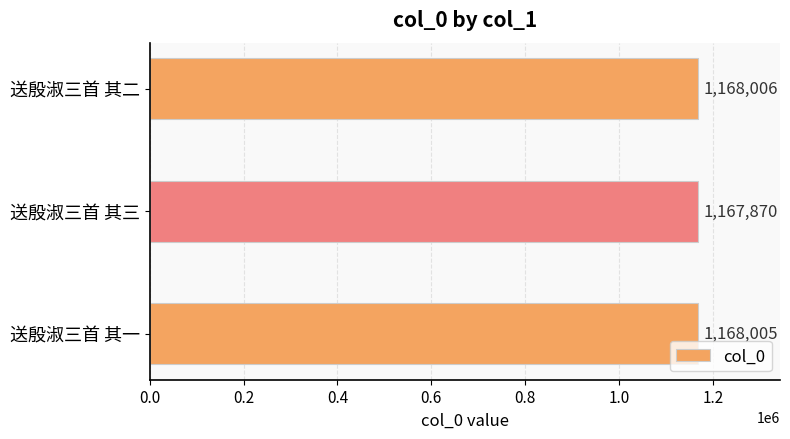

The chart shows a value of 694977 at 送殷淑三首 其二. True or false?

False